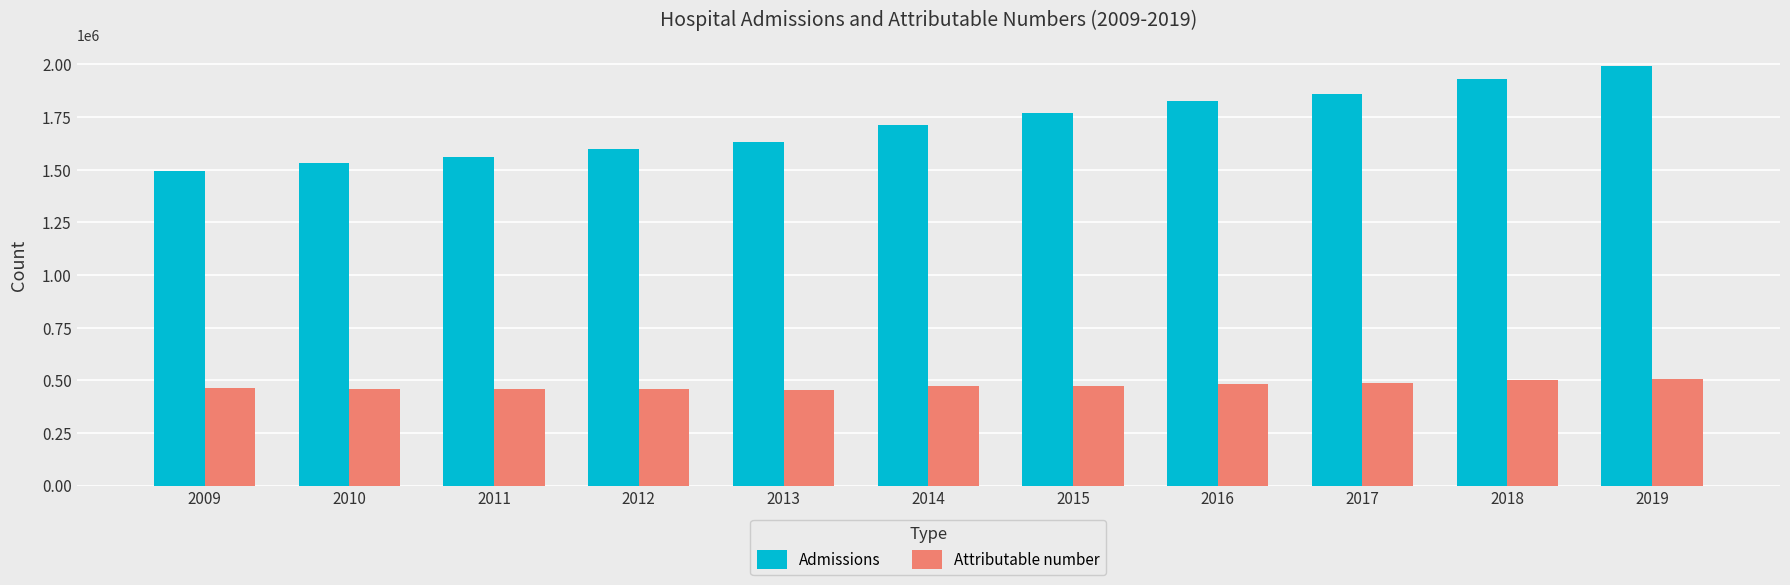

Is it true that Admissions equals 596599 at 2016?

False